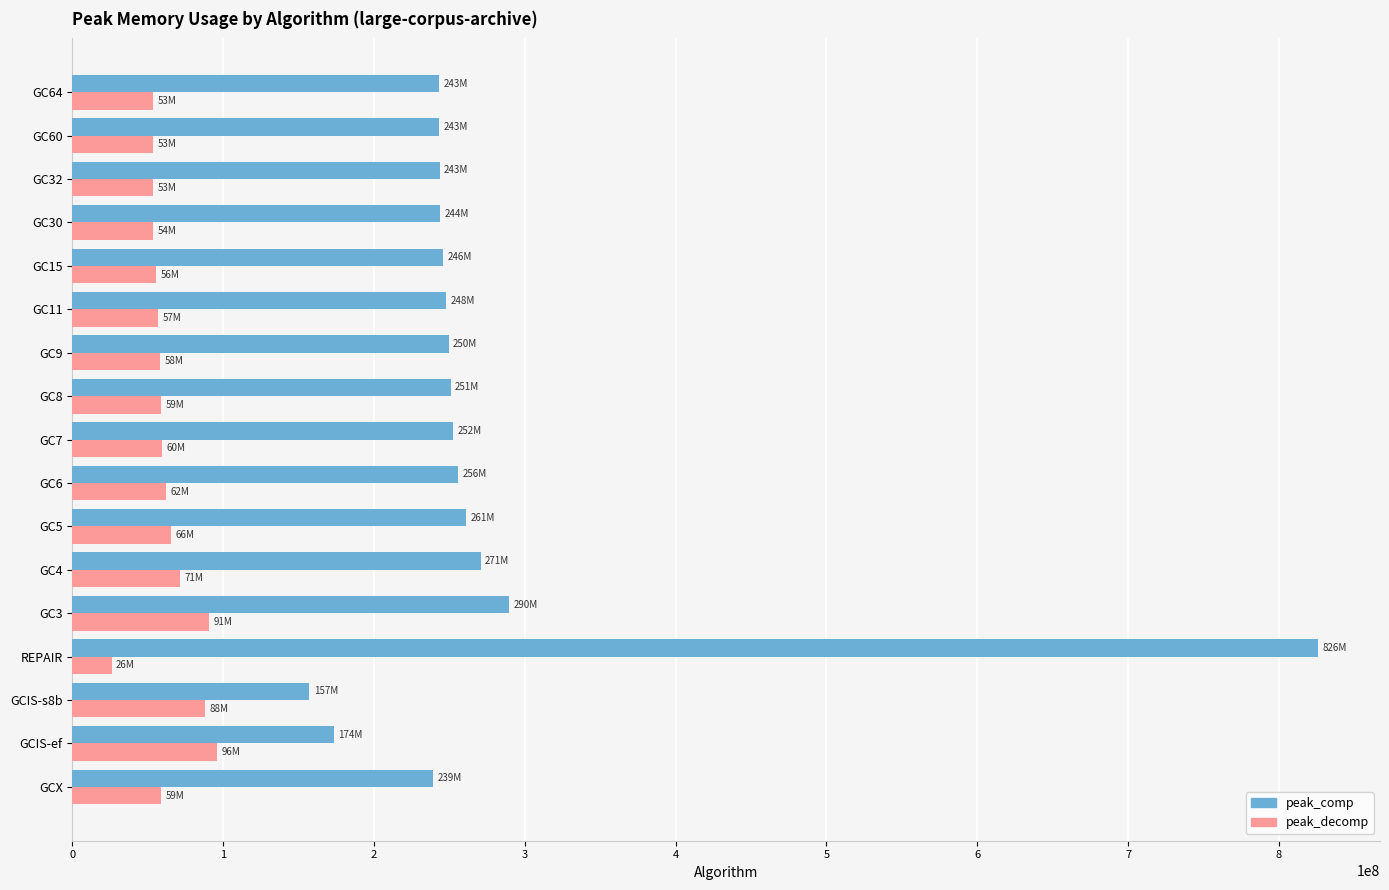

Which series has the largest range (max minus min)?

peak_comp